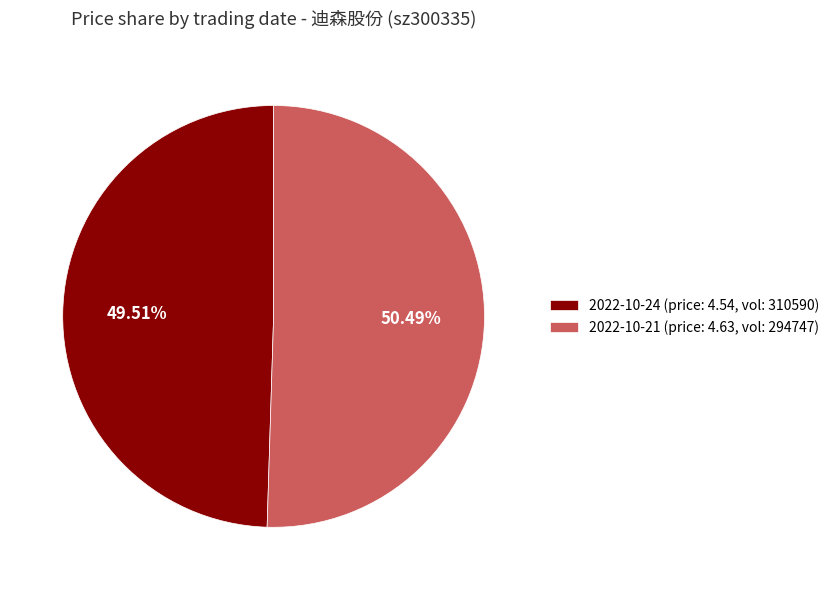

Do 2022-10-21 (price: 4.63, vol: 294747) and 2022-10-24 (price: 4.54, vol: 310590) together represent more than half of the pie?

Yes